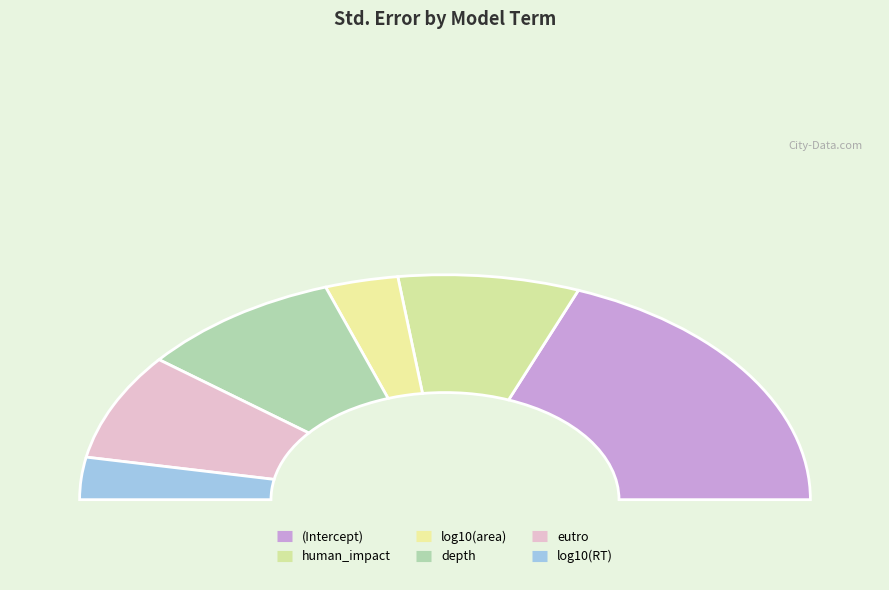

Does any single category account for the majority?

No